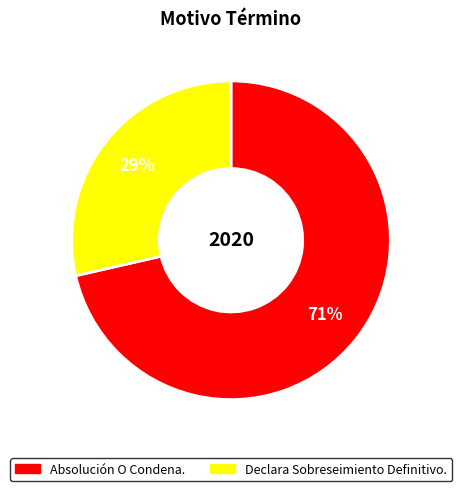

Which category has the smallest portion of the pie?

Declara Sobreseimiento Definitivo.